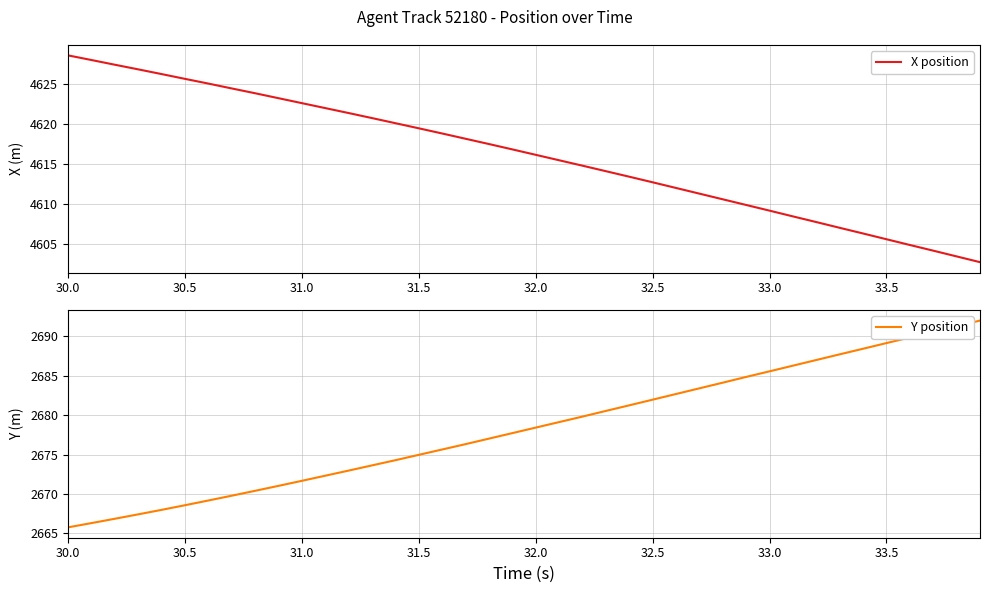

Which series has the widest spread of values?

Y position